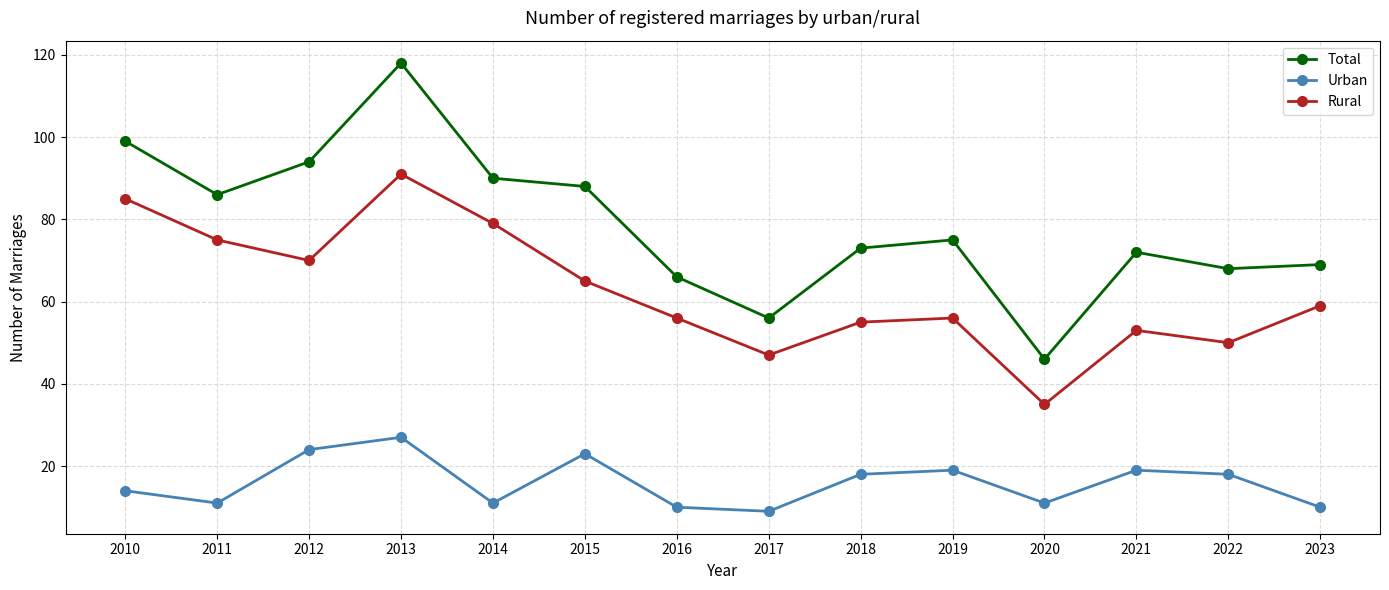

What is the sum of all Total values?

1100